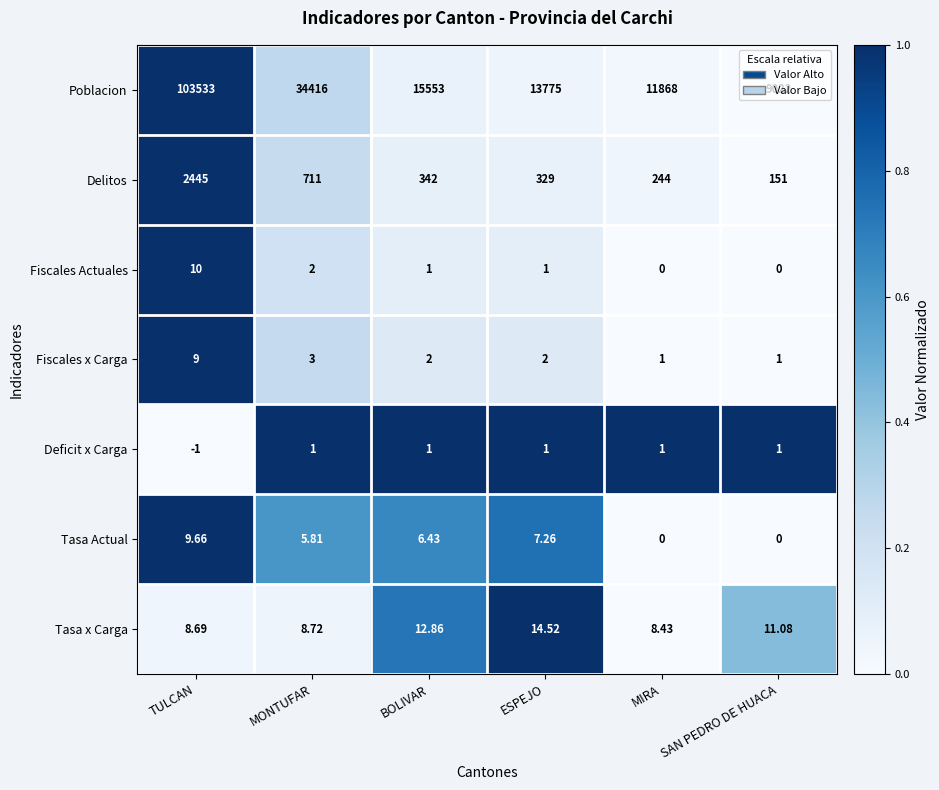

Rank the series by their maximum value, from highest to lowest.

Poblacion, Delitos, Tasa x Carga, Fiscales Actuales, Tasa Actual, Fiscales x Carga, Deficit x Carga